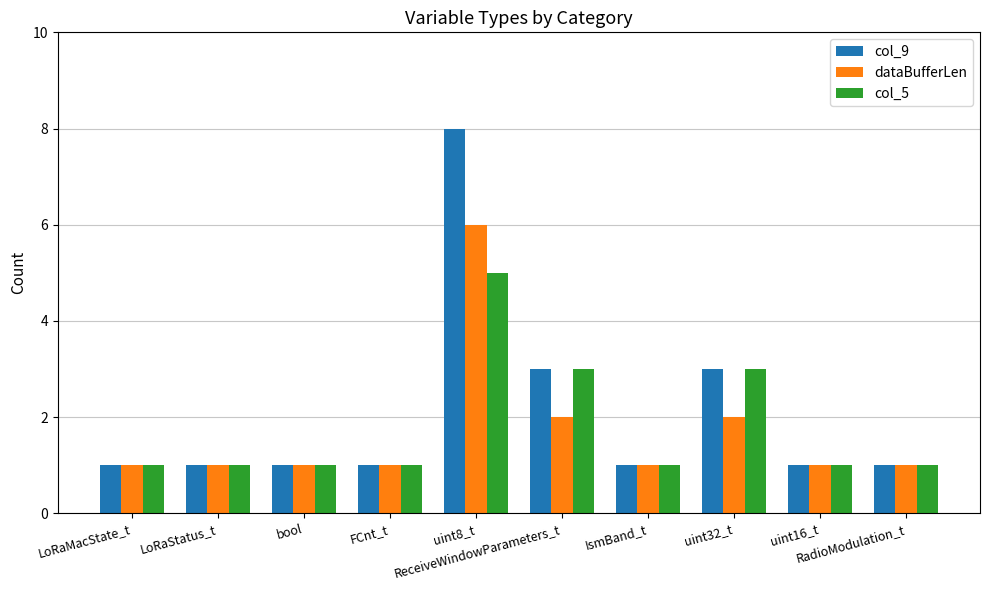

How many bars are there in each group?

3